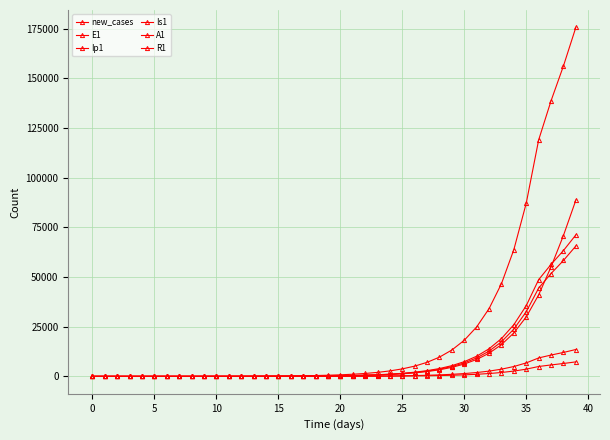

Which series ends up on top after the final intersection of Is1 and new_cases?

new_cases